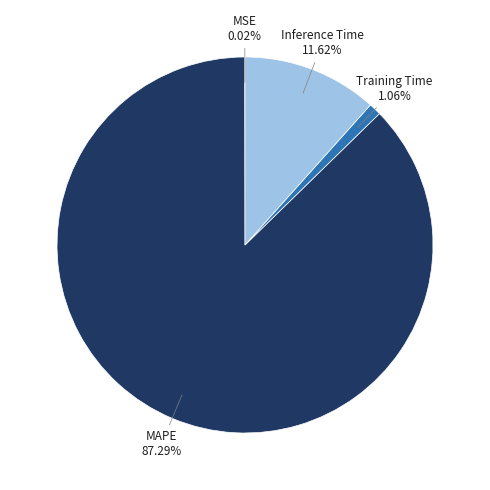

Combined, do Training Time and Inference Time account for over 50%?

No